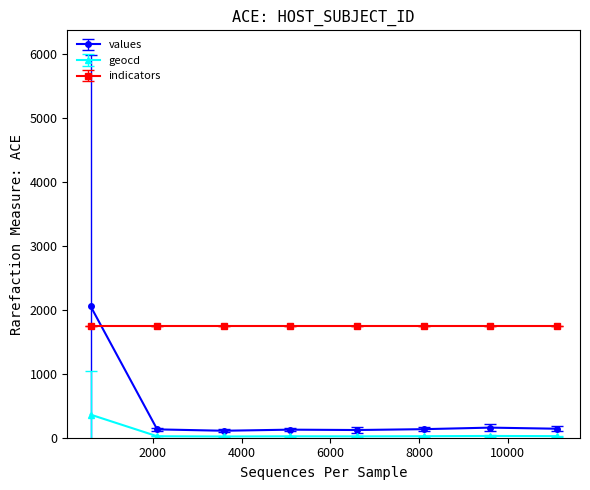

Which series has the widest spread of values?

values